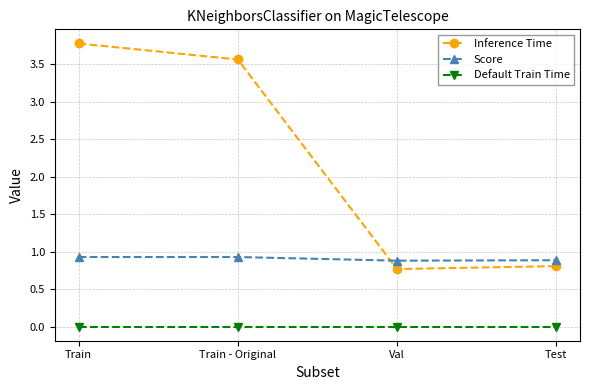

How many series are shown in this chart?

3